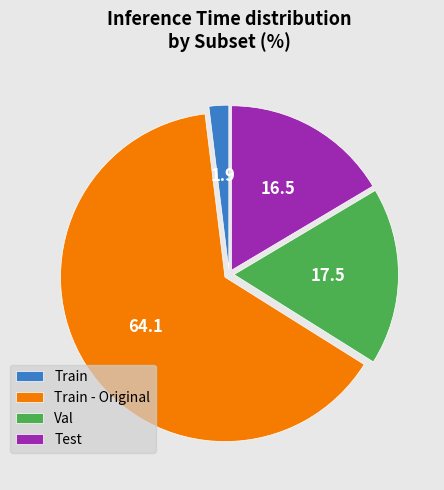

What is the largest slice in the pie chart?

Train - Original